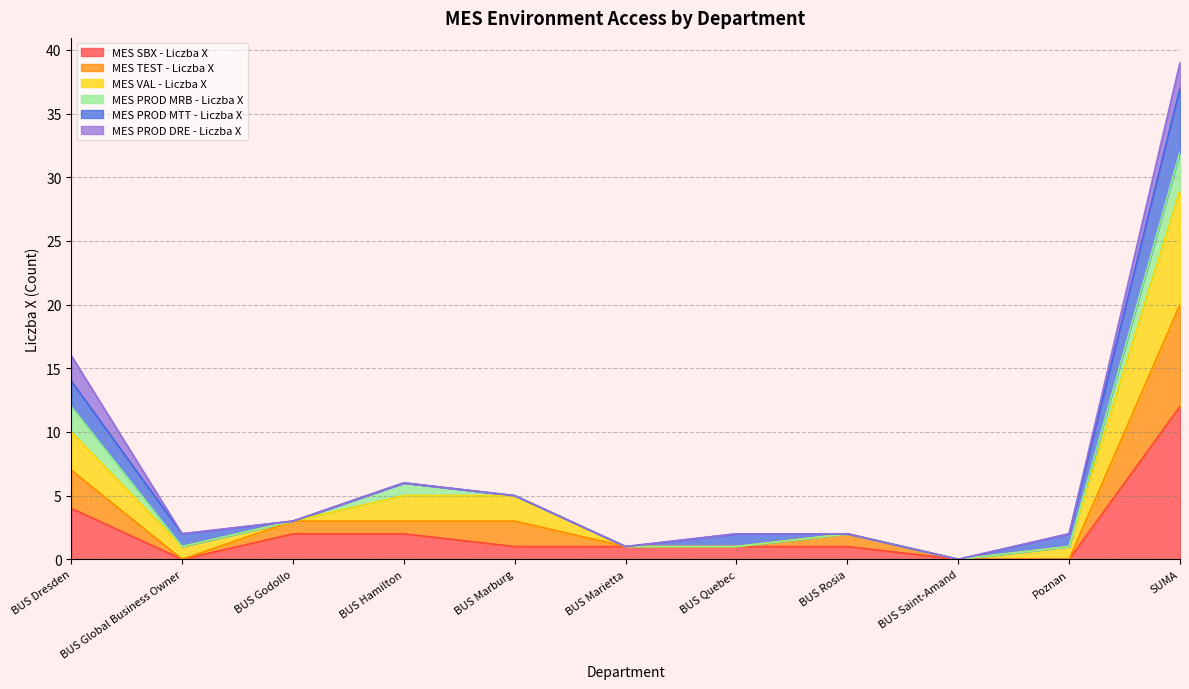

At which category is the sum across all series the highest?

SUMA